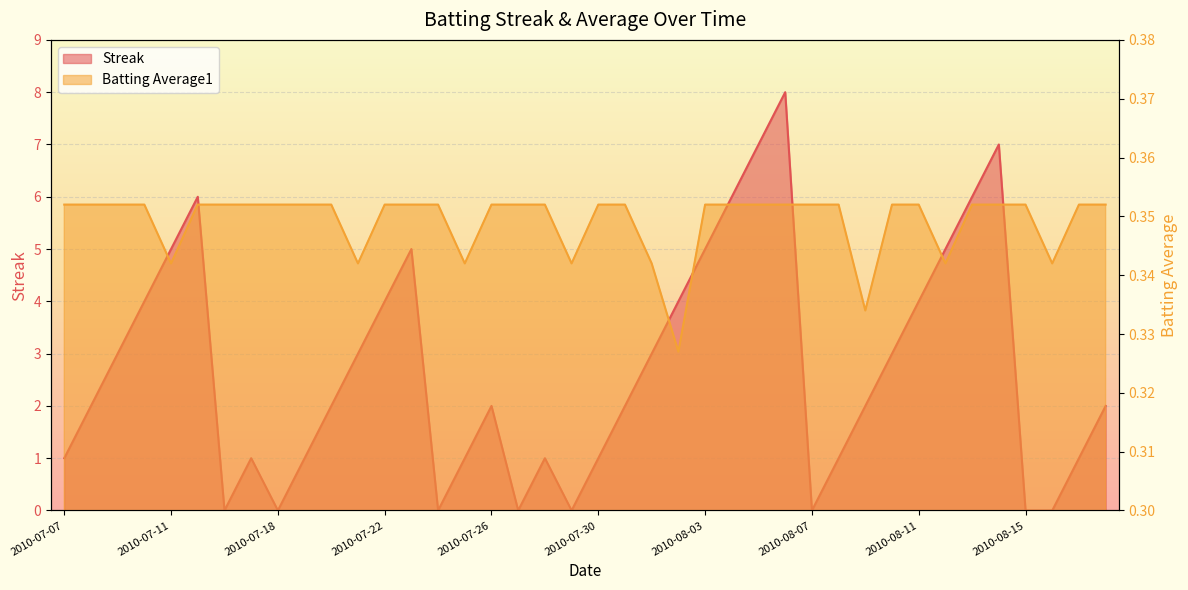

What is the label of the 22nd point from the left?

2010-07-31